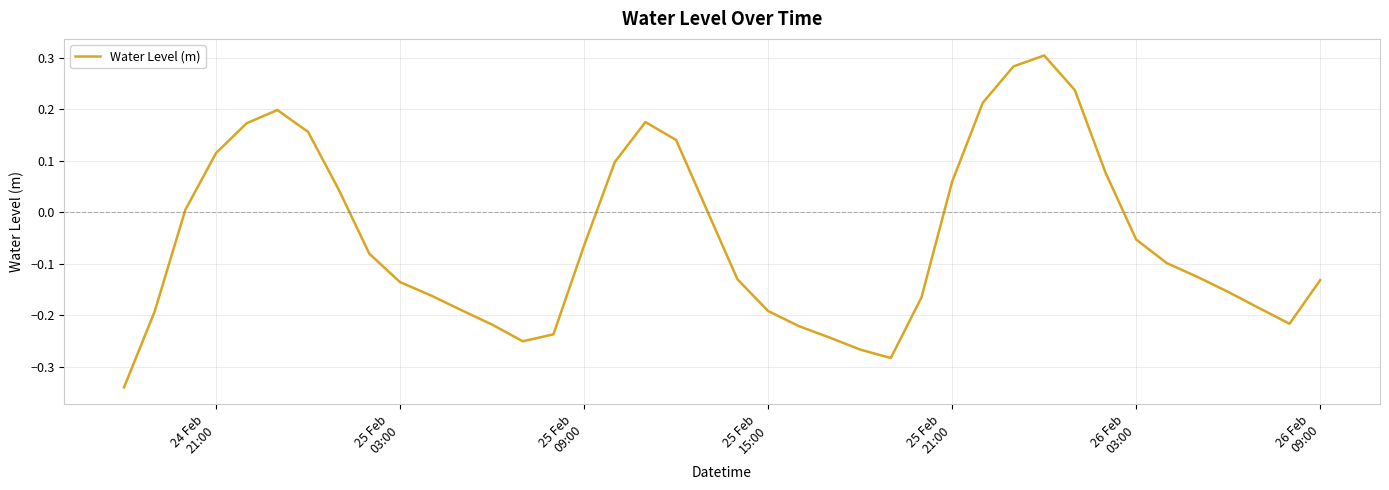

What is the difference between the maximum and minimum values?

0.6